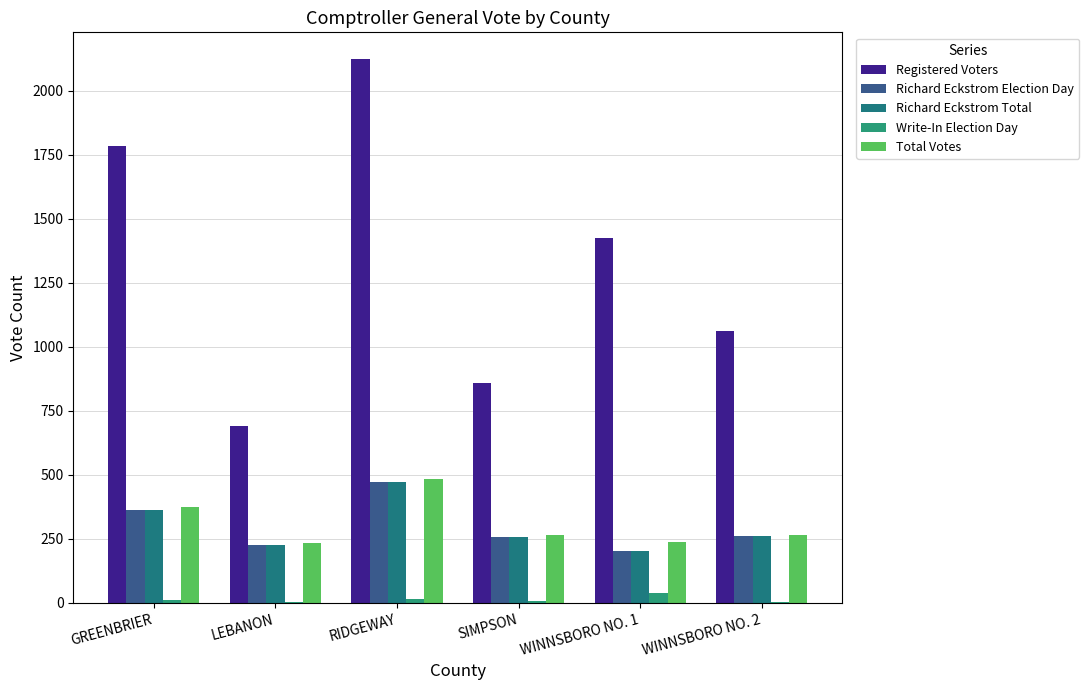

Does the chart contain stacked bars?

No